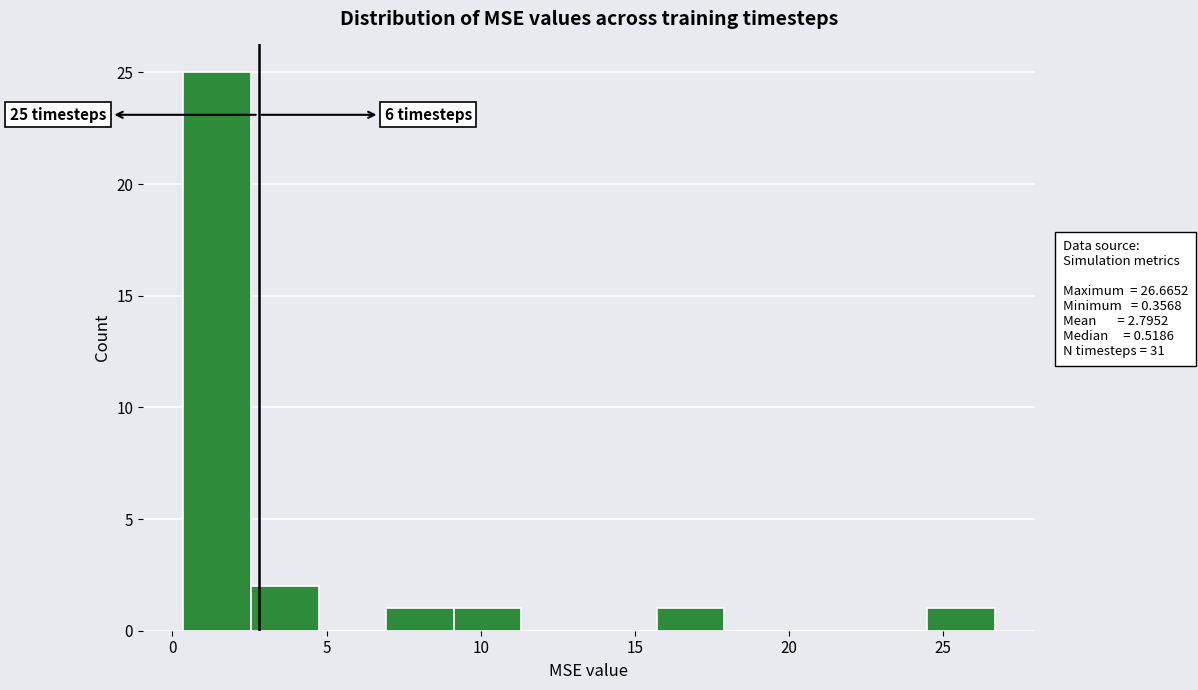

Over which range of the x-axis is the bar tallest?

0.5 to 2.5